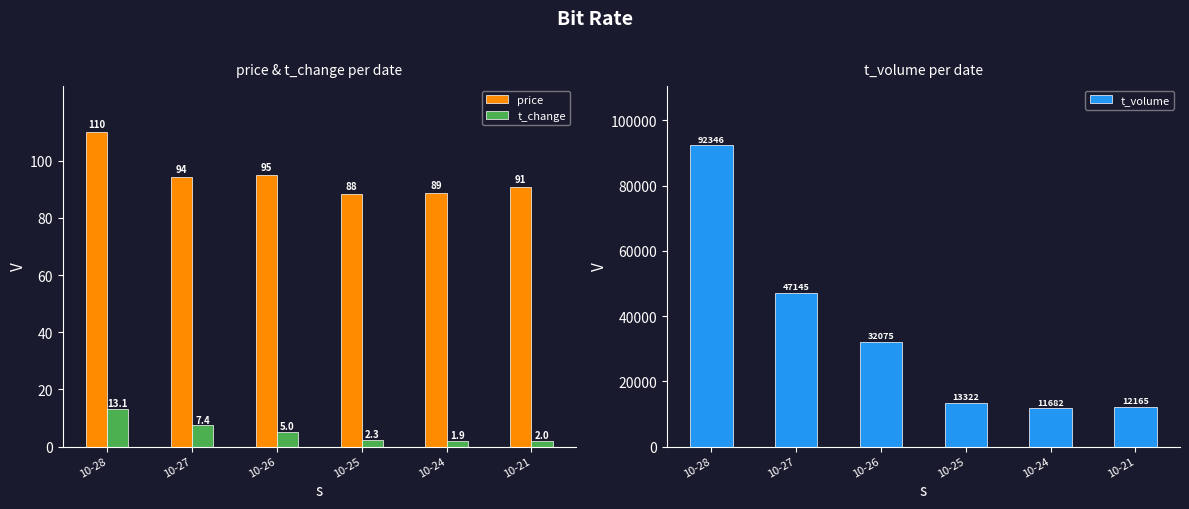

What is the total value across all series at 10-21?

12258.0